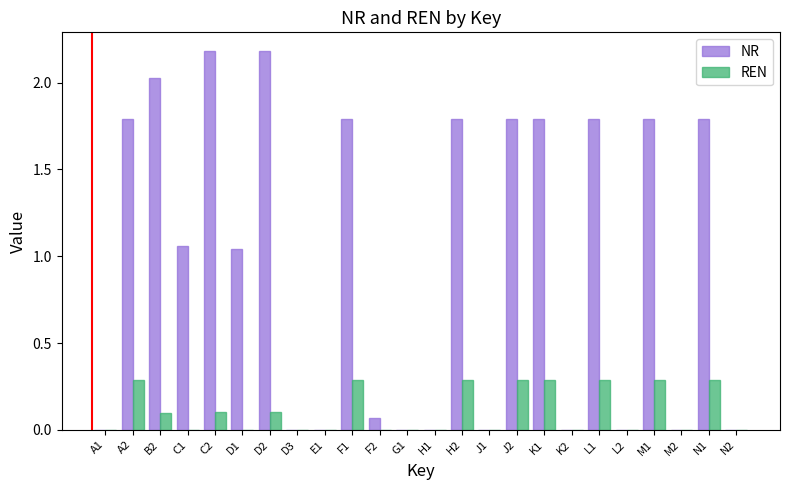

What is the total value across all series at H2?

2.1